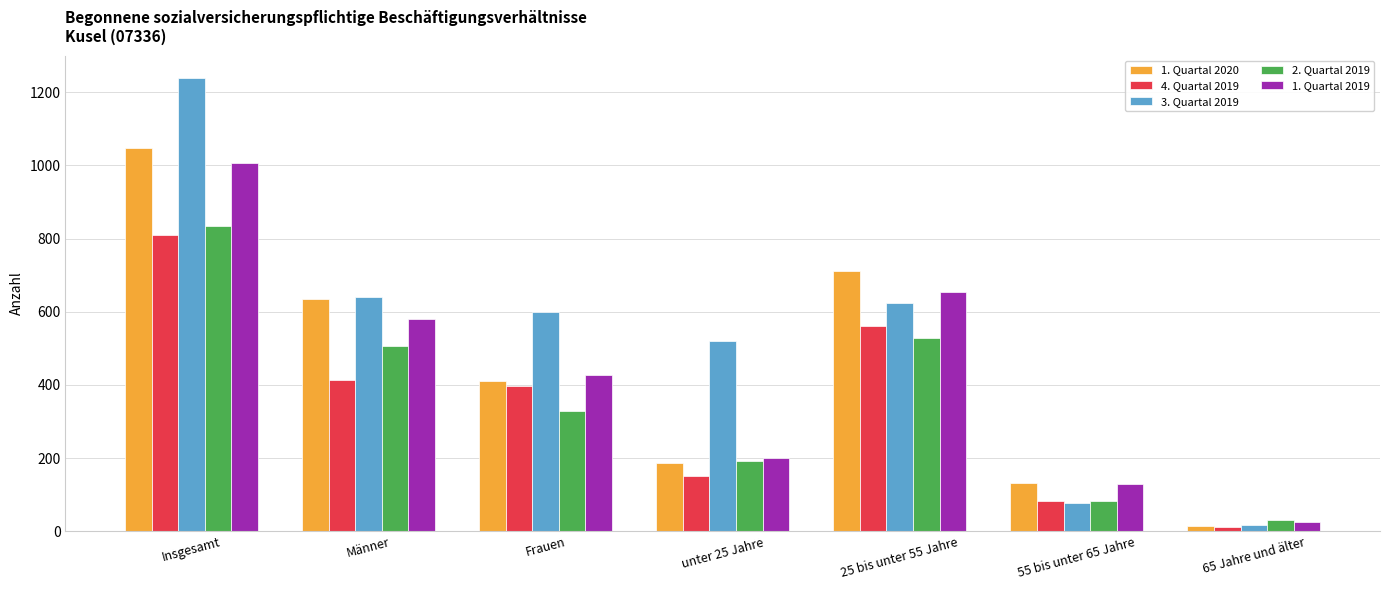

The value of 1. Quartal 2020 at 25 bis unter 55 Jahre is 711. True or false?

True